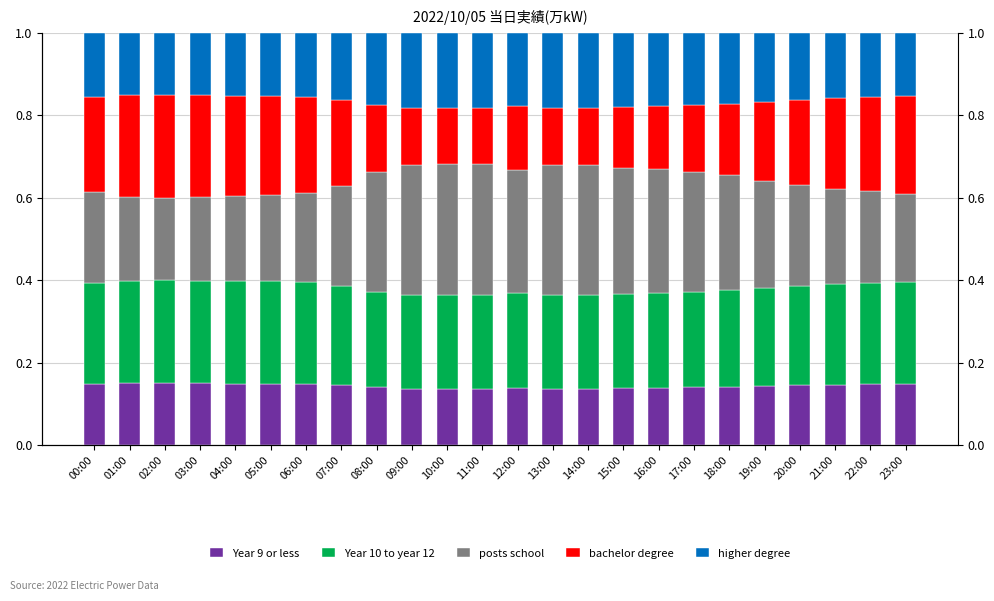

Reading right to left, what are all the values shown in this chart?

Year 9 or less: 23:00=0.1	22:00=0.1	21:00=0.1	20:00=0.1	19:00=0.1	18:00=0.1	17:00=0.1	16:00=0.1	15:00=0.1	14:00=0.1	13:00=0.1	12:00=0.1	11:00=0.1	10:00=0.1	09:00=0.1	08:00=0.1	07:00=0.1	06:00=0.1	05:00=0.1	04:00=0.1	03:00=0.1	02:00=0.1	01:00=0.1	00:00=0.1
Year 10 to year 12: 23:00=0.2	22:00=0.2	21:00=0.2	20:00=0.2	19:00=0.2	18:00=0.2	17:00=0.2	16:00=0.2	15:00=0.2	14:00=0.2	13:00=0.2	12:00=0.2	11:00=0.2	10:00=0.2	09:00=0.2	08:00=0.2	07:00=0.2	06:00=0.2	05:00=0.2	04:00=0.2	03:00=0.2	02:00=0.2	01:00=0.2	00:00=0.2
posts school: 23:00=0.2	22:00=0.2	21:00=0.2	20:00=0.2	19:00=0.3	18:00=0.3	17:00=0.3	16:00=0.3	15:00=0.3	14:00=0.3	13:00=0.3	12:00=0.3	11:00=0.3	10:00=0.3	09:00=0.3	08:00=0.3	07:00=0.2	06:00=0.2	05:00=0.2	04:00=0.2	03:00=0.2	02:00=0.2	01:00=0.2	00:00=0.2
bachelor degree: 23:00=0.2	22:00=0.2	21:00=0.2	20:00=0.2	19:00=0.2	18:00=0.2	17:00=0.2	16:00=0.2	15:00=0.1	14:00=0.1	13:00=0.1	12:00=0.2	11:00=0.1	10:00=0.1	09:00=0.1	08:00=0.2	07:00=0.2	06:00=0.2	05:00=0.2	04:00=0.2	03:00=0.2	02:00=0.2	01:00=0.2	00:00=0.2
higher degree: 23:00=0.2	22:00=0.2	21:00=0.2	20:00=0.2	19:00=0.2	18:00=0.2	17:00=0.2	16:00=0.2	15:00=0.2	14:00=0.2	13:00=0.2	12:00=0.2	11:00=0.2	10:00=0.2	09:00=0.2	08:00=0.2	07:00=0.2	06:00=0.2	05:00=0.2	04:00=0.2	03:00=0.2	02:00=0.2	01:00=0.2	00:00=0.2